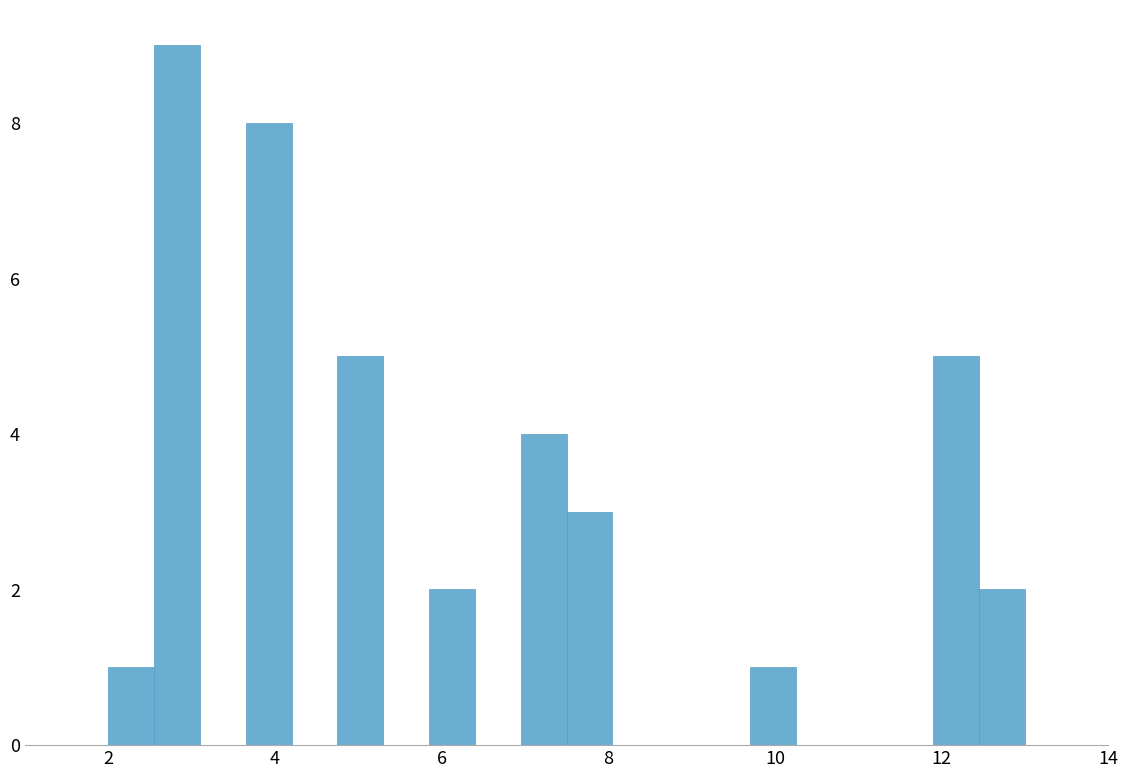

Around what value on the x-axis is the tallest bar? Give the approximate position of its centre, as read against the axis.

2.8